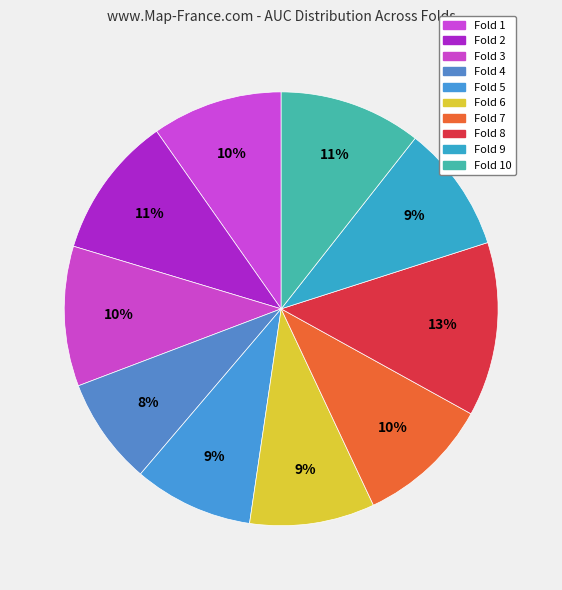

Count the number of slices in the pie.

10